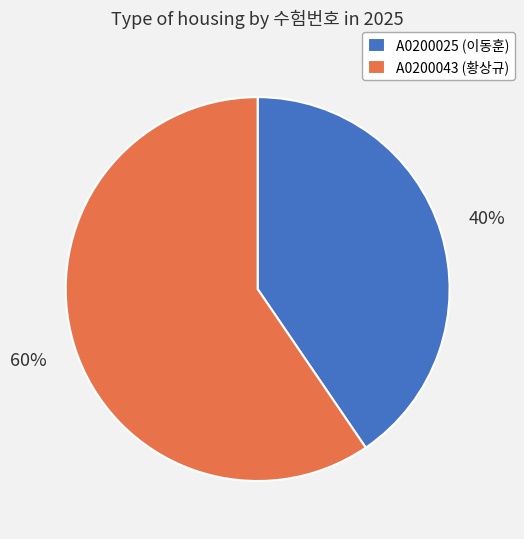

How many slices are in this pie chart?

2